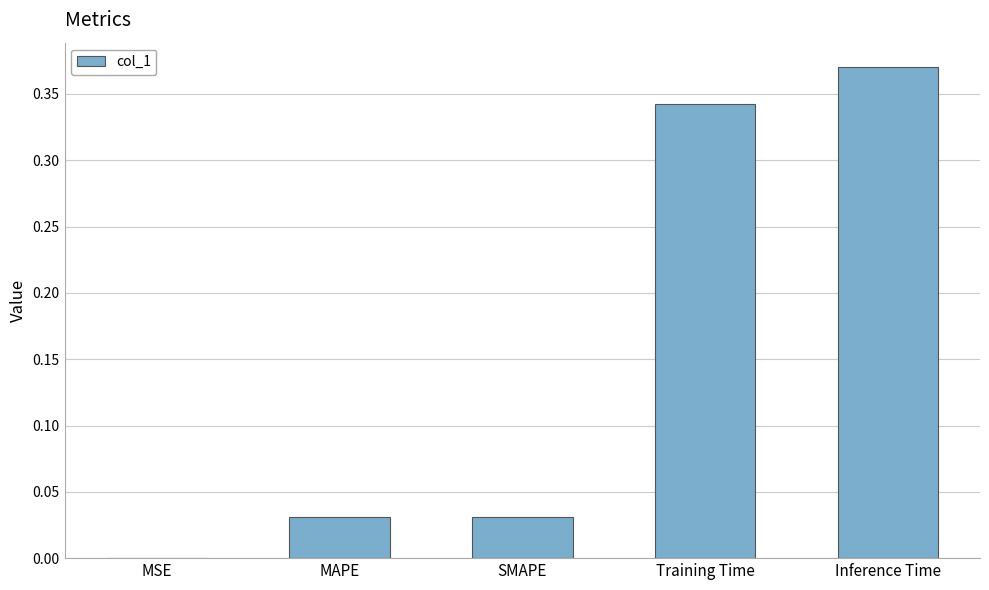

What is the sum of all values?

0.8